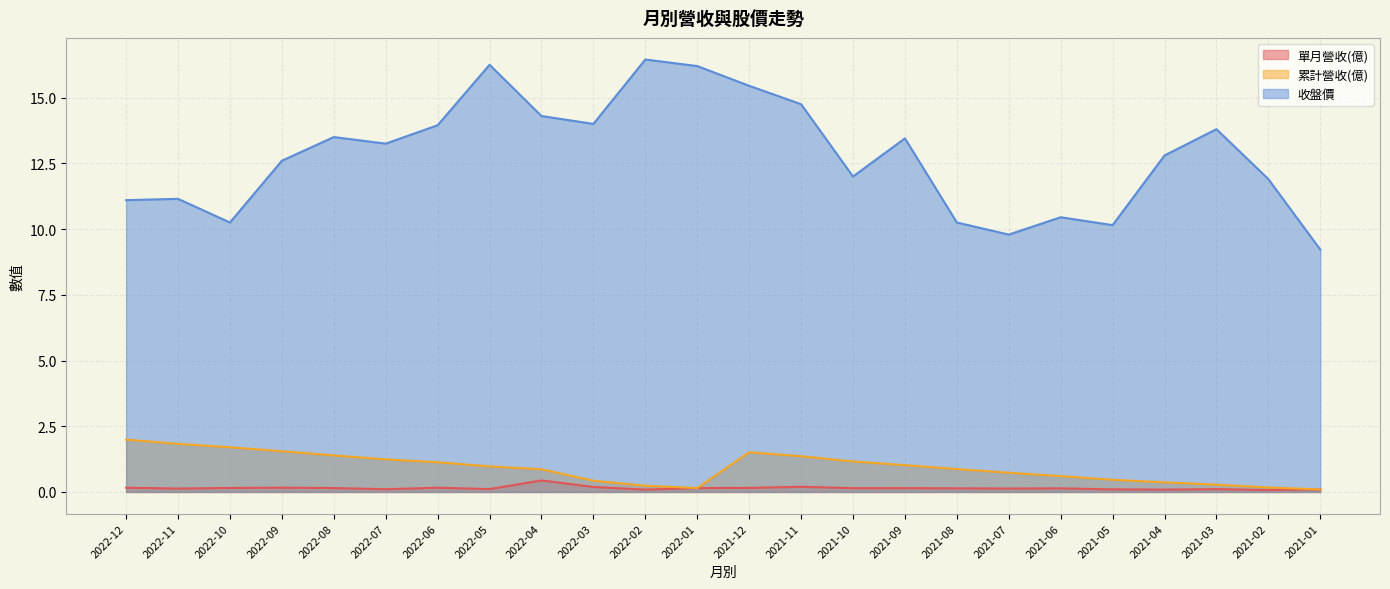

Which category has the highest value in the 單月營收(億) series?

2022-04